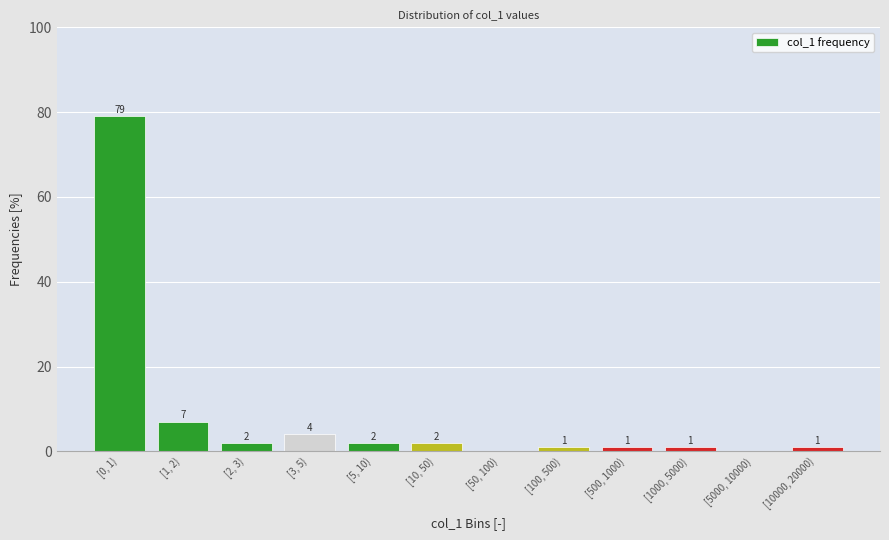

Reading left to right, transcribe all the data shown in this chart.

[0, 1)=79.0	[1, 2)=7.0	[2, 3)=2.0	[3, 5)=4.0	[5, 10)=2.0	[10, 50)=2.0	[50, 100)=0.0	[100, 500)=1.0	[500, 1000)=1.0	[1000, 5000)=1.0	[5000, 10000)=0.0	[10000, 20000)=1.0